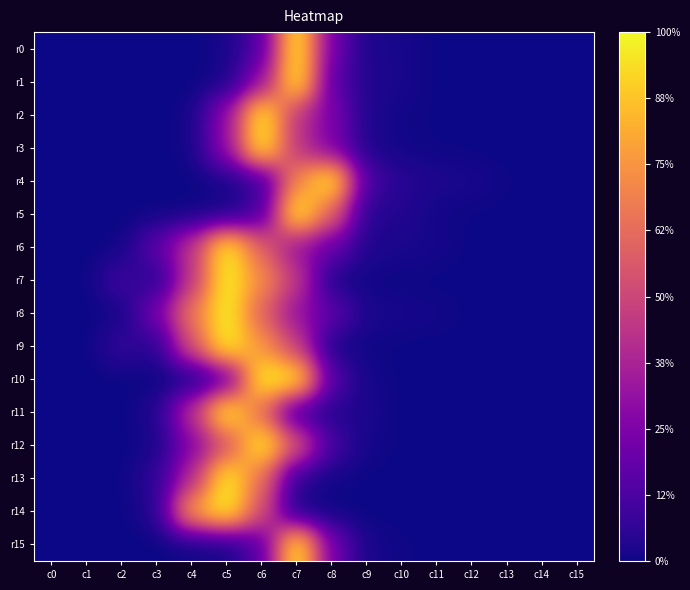

Reading left to right, extract all data points from this chart.

r0: c0=0.0	c1=0.0	c2=0.0	c3=0.0	c4=0.0	c5=0.0	c6=0.1	c7=1.0	c8=0.2	c9=0.0	c10=0.0	c11=0.0	c12=0.0	c13=0.0	c14=0.0	c15=0.0
r1: c0=0.0	c1=0.0	c2=0.0	c3=0.0	c4=0.0	c5=0.0	c6=0.3	c7=1.0	c8=0.2	c9=0.0	c10=0.0	c11=0.0	c12=0.0	c13=0.0	c14=0.0	c15=0.0
r2: c0=0.0	c1=0.0	c2=0.0	c3=0.0	c4=0.0	c5=0.3	c6=1.0	c7=0.4	c8=0.2	c9=0.0	c10=0.0	c11=0.0	c12=0.0	c13=0.0	c14=0.0	c15=0.0
r3: c0=0.0	c1=0.0	c2=0.0	c3=0.0	c4=0.0	c5=0.3	c6=1.0	c7=0.4	c8=0.2	c9=0.0	c10=0.0	c11=0.0	c12=0.0	c13=0.0	c14=0.0	c15=0.0
r4: c0=0.0	c1=0.0	c2=0.0	c3=0.0	c4=0.0	c5=0.0	c6=0.1	c7=0.7	c8=1.0	c9=0.1	c10=0.0	c11=0.0	c12=0.0	c13=0.0	c14=0.0	c15=0.0
r5: c0=0.0	c1=0.0	c2=0.0	c3=0.0	c4=0.0	c5=0.0	c6=0.1	c7=1.0	c8=0.6	c9=0.0	c10=0.0	c11=0.0	c12=0.0	c13=0.0	c14=0.0	c15=0.0
r6: c0=0.0	c1=0.0	c2=0.0	c3=0.2	c4=0.4	c5=1.0	c6=0.6	c7=0.3	c8=0.2	c9=0.0	c10=0.0	c11=0.0	c12=0.0	c13=0.0	c14=0.0	c15=0.0
r7: c0=0.0	c1=0.0	c2=0.1	c3=0.0	c4=0.4	c5=1.0	c6=0.7	c7=0.5	c8=0.0	c9=0.0	c10=0.0	c11=0.0	c12=0.0	c13=0.0	c14=0.0	c15=0.0
r8: c0=0.0	c1=0.0	c2=0.0	c3=0.2	c4=0.7	c5=1.0	c6=0.6	c7=0.3	c8=0.2	c9=0.0	c10=0.0	c11=0.0	c12=0.0	c13=0.0	c14=0.0	c15=0.0
r9: c0=0.0	c1=0.0	c2=0.1	c3=0.0	c4=0.5	c5=1.0	c6=0.7	c7=0.5	c8=0.0	c9=0.0	c10=0.0	c11=0.0	c12=0.0	c13=0.0	c14=0.0	c15=0.0
r10: c0=0.0	c1=0.0	c2=0.0	c3=0.0	c4=0.0	c5=0.2	c6=1.0	c7=1.0	c8=0.1	c9=0.0	c10=0.0	c11=0.0	c12=0.0	c13=0.0	c14=0.0	c15=0.0
r11: c0=0.0	c1=0.0	c2=0.0	c3=0.0	c4=0.4	c5=1.0	c6=0.6	c7=0.1	c8=0.0	c9=0.0	c10=0.0	c11=0.0	c12=0.0	c13=0.0	c14=0.0	c15=0.0
r12: c0=0.0	c1=0.0	c2=0.0	c3=0.0	c4=0.3	c5=0.5	c6=1.0	c7=0.6	c8=0.1	c9=0.0	c10=0.0	c11=0.0	c12=0.0	c13=0.0	c14=0.0	c15=0.0
r13: c0=0.0	c1=0.0	c2=0.0	c3=0.1	c4=0.4	c5=1.0	c6=0.6	c7=0.0	c8=0.0	c9=0.0	c10=0.0	c11=0.0	c12=0.0	c13=0.0	c14=0.0	c15=0.0
r14: c0=0.0	c1=0.0	c2=0.0	c3=0.0	c4=0.8	c5=1.0	c6=0.5	c7=0.0	c8=0.0	c9=0.0	c10=0.0	c11=0.0	c12=0.0	c13=0.0	c14=0.0	c15=0.0
r15: c0=0.0	c1=0.0	c2=0.0	c3=0.0	c4=0.0	c5=0.0	c6=0.2	c7=1.0	c8=0.2	c9=0.0	c10=0.0	c11=0.0	c12=0.0	c13=0.0	c14=0.0	c15=0.0